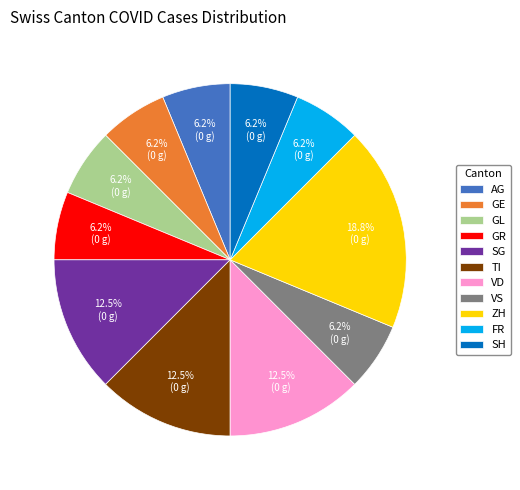

Approximately how many times larger is the value at GL compared to GR?

1.0